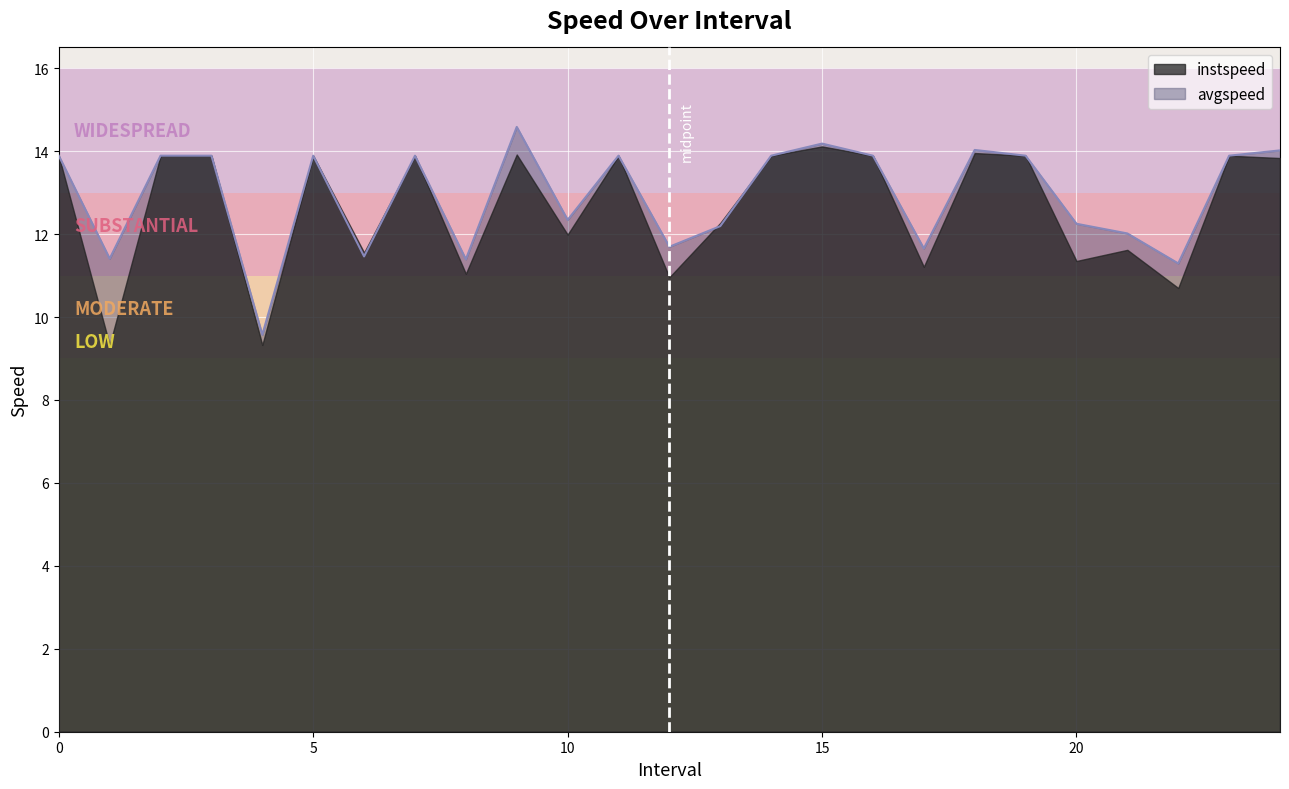

At which category does the chart reach its peak across all series?

9.0